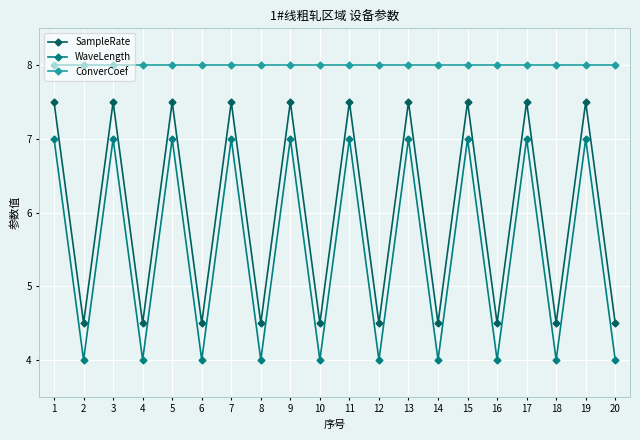

What is the maximum value shown in the chart?

8.0